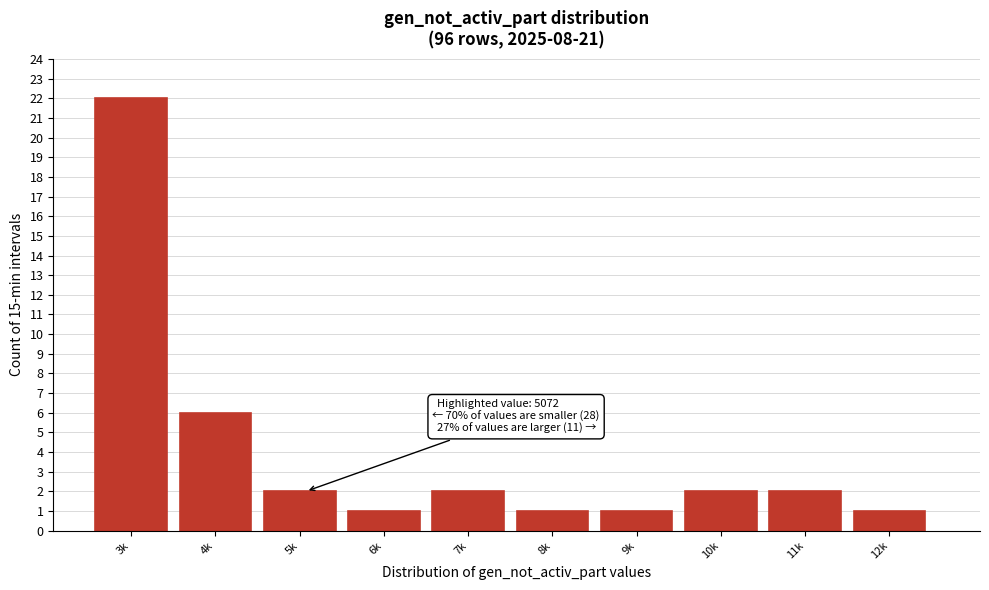

Reading right to left, list all the values displayed in this chart.

12k=1	11k=2	10k=2	9k=1	8k=1	7k=2	6k=1	5k=2	4k=6	3k=22